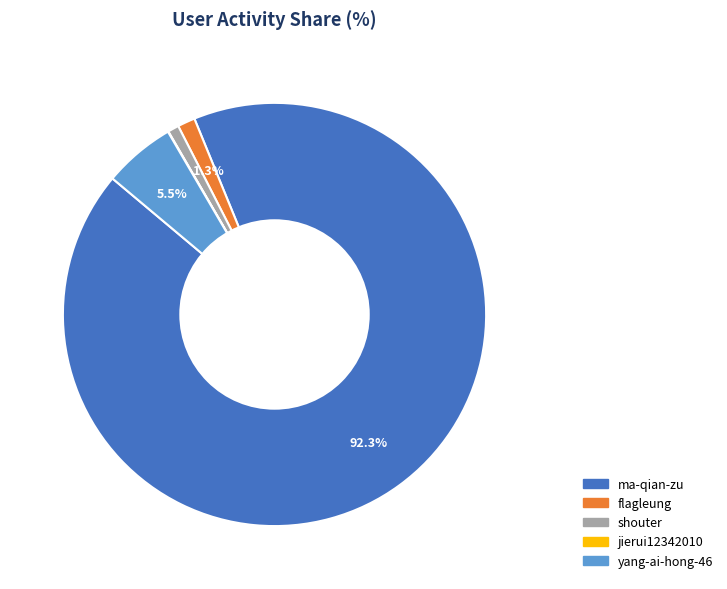

Is the sum of ma-qian-zu and flagleung greater than half?

Yes